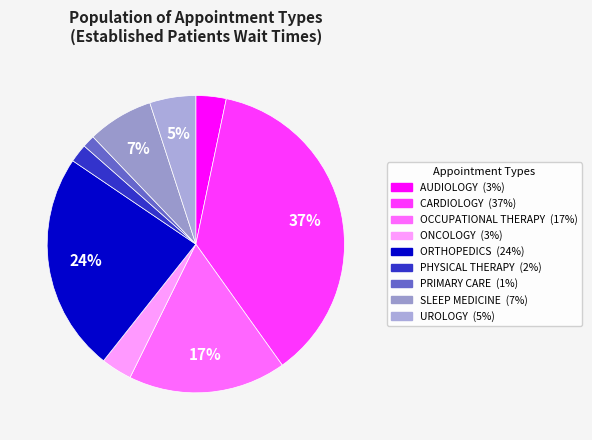

Is it true that PRIMARY CARE is 1% of the pie?

True